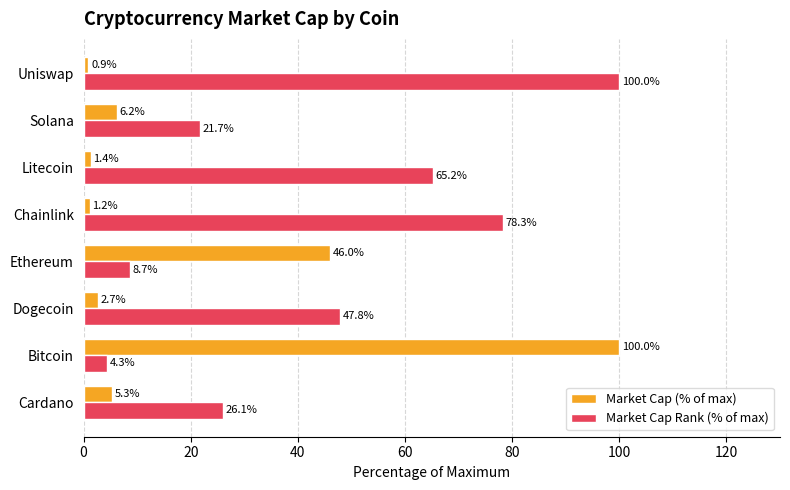

What is the smallest value displayed?

0.9